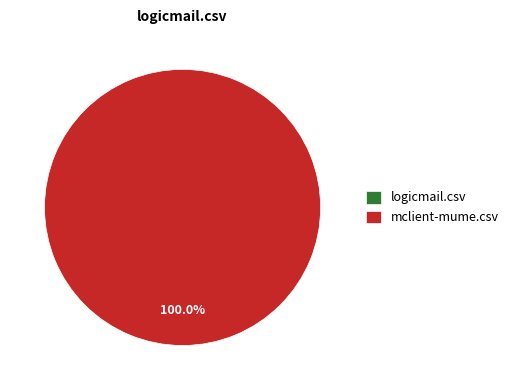

Which slice is the smallest?

logicmail.csv